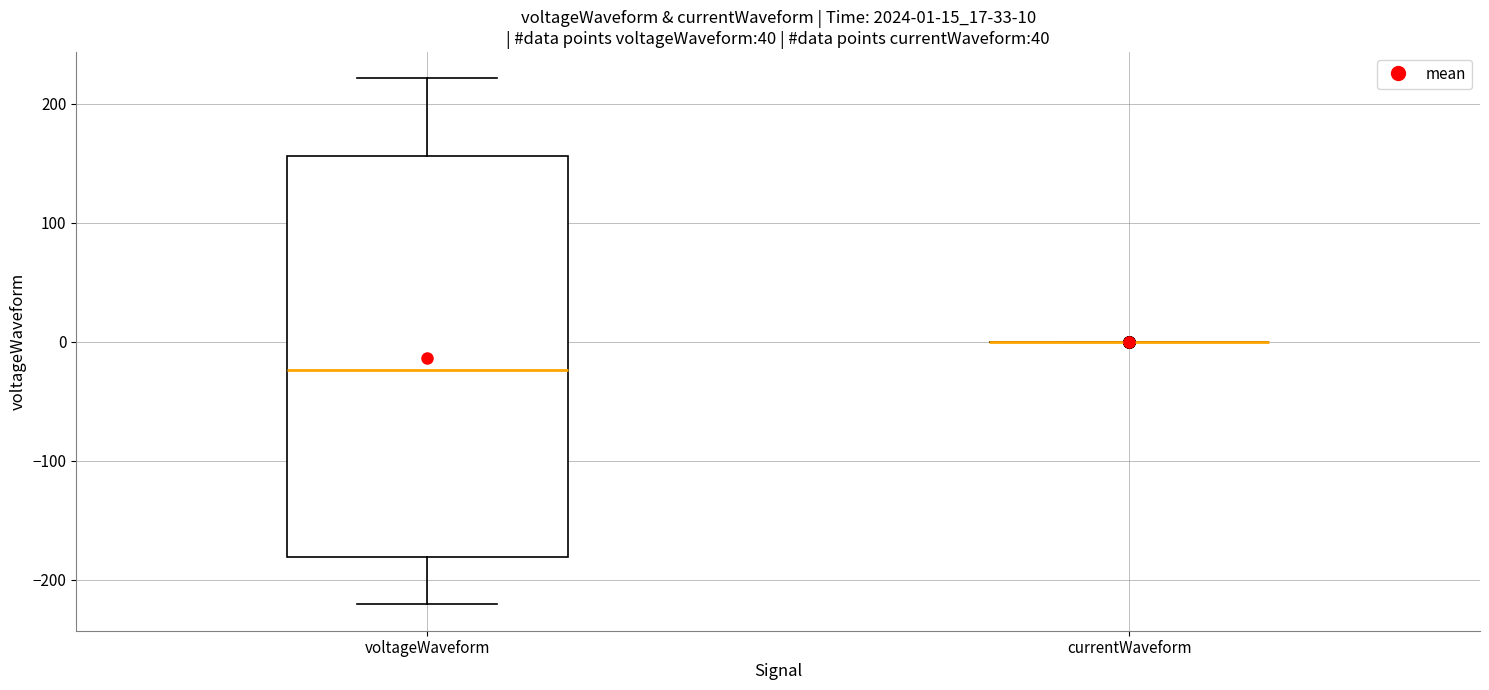

Which box is the tallest, from its lower edge to its upper edge?

voltageWaveform